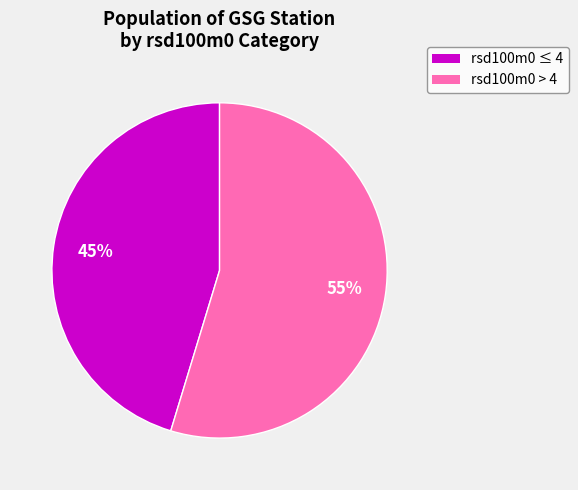

Is there a majority slice in this chart?

Yes